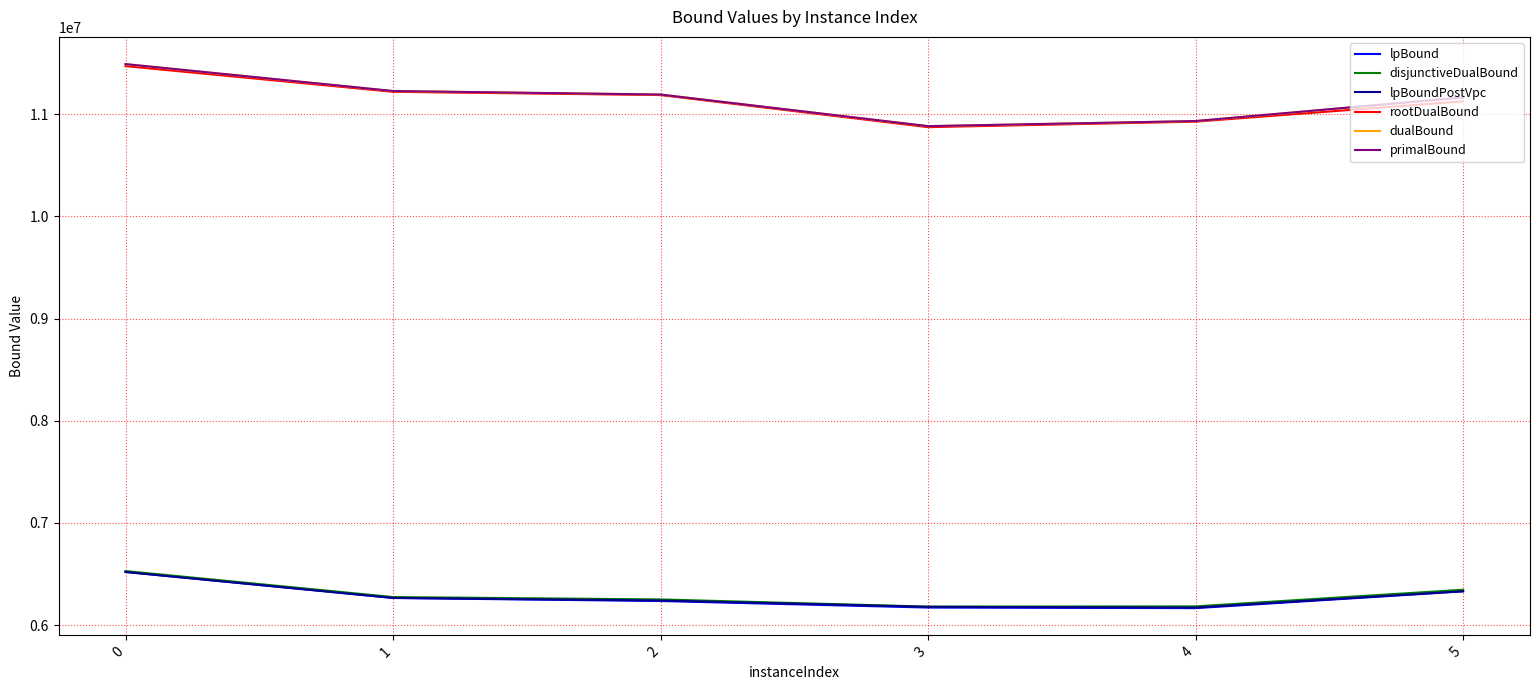

Which series has the widest spread of values?

primalBound